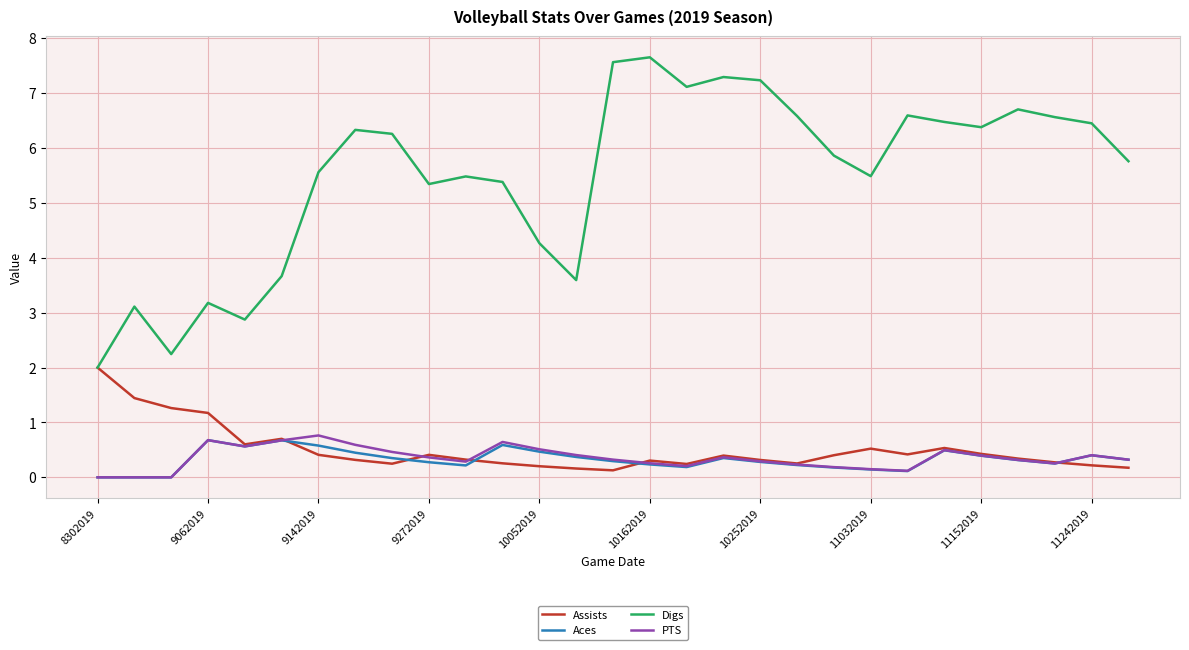

True or false: Digs and PTS intersect in this chart.

False